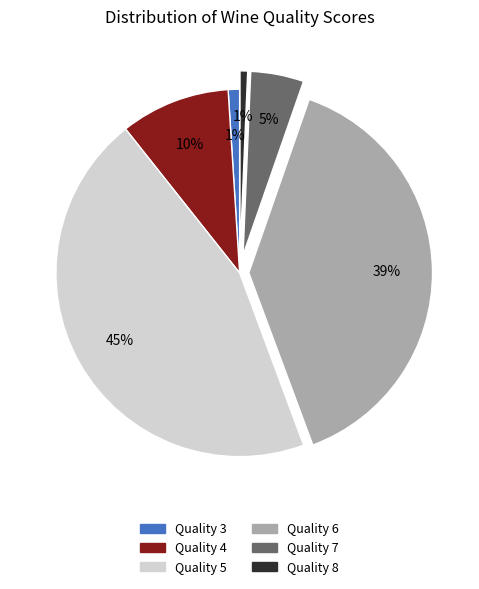

To the nearest percent, what is the average slice percentage?

17%